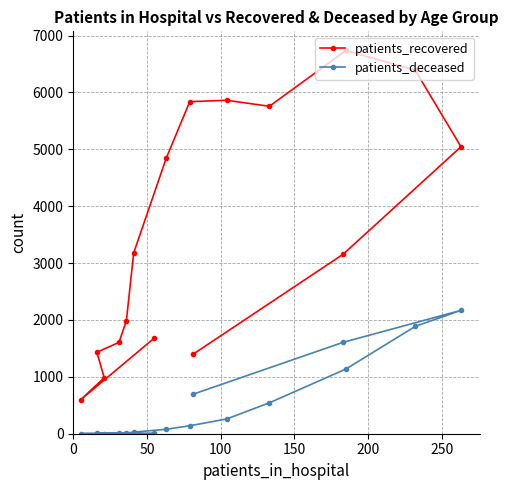

True or false: patients_recovered and patients_deceased cross at least once.

False